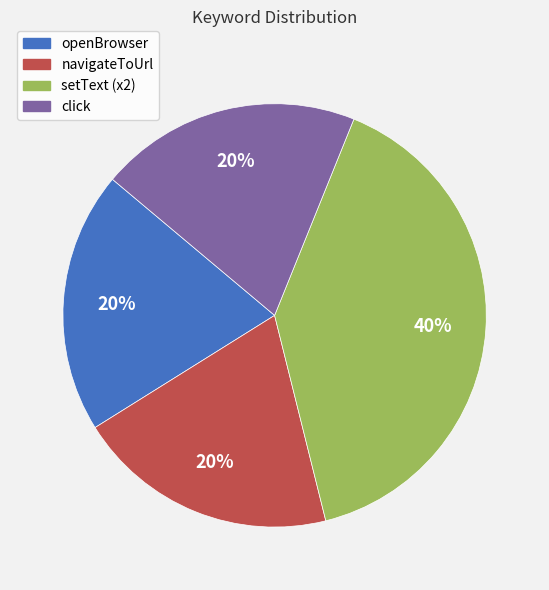

To the nearest percent, what is the average slice percentage?

25%